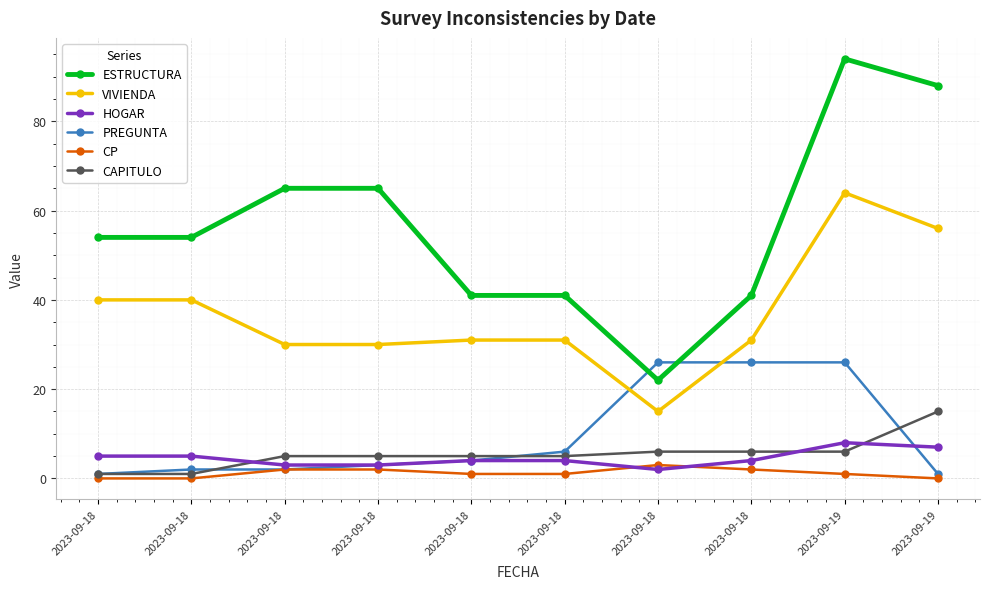

How many categories are shown in the chart?

10